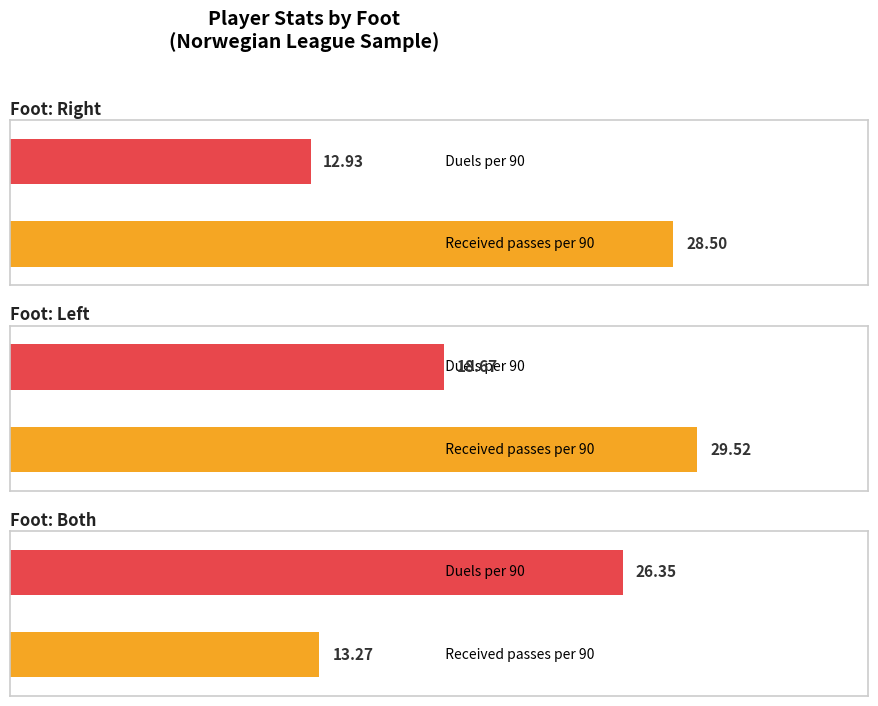

Are the bars grouped side by side (vs. stacked)?

Yes